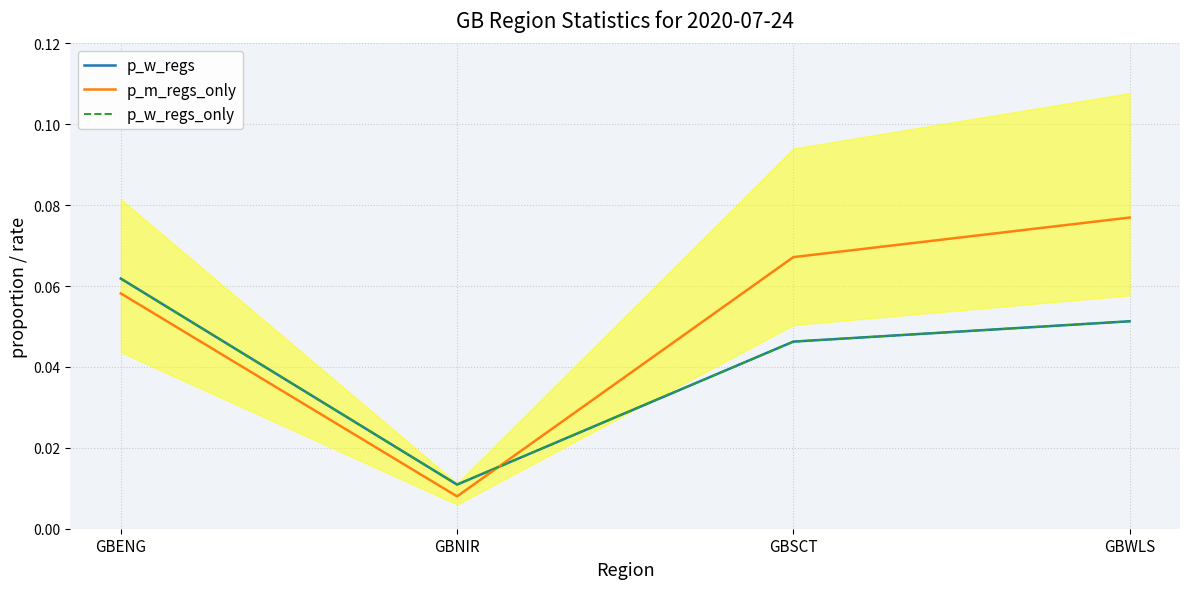

What is the difference between the p_m_regs_only values at GBENG and GBNIR?

0.1